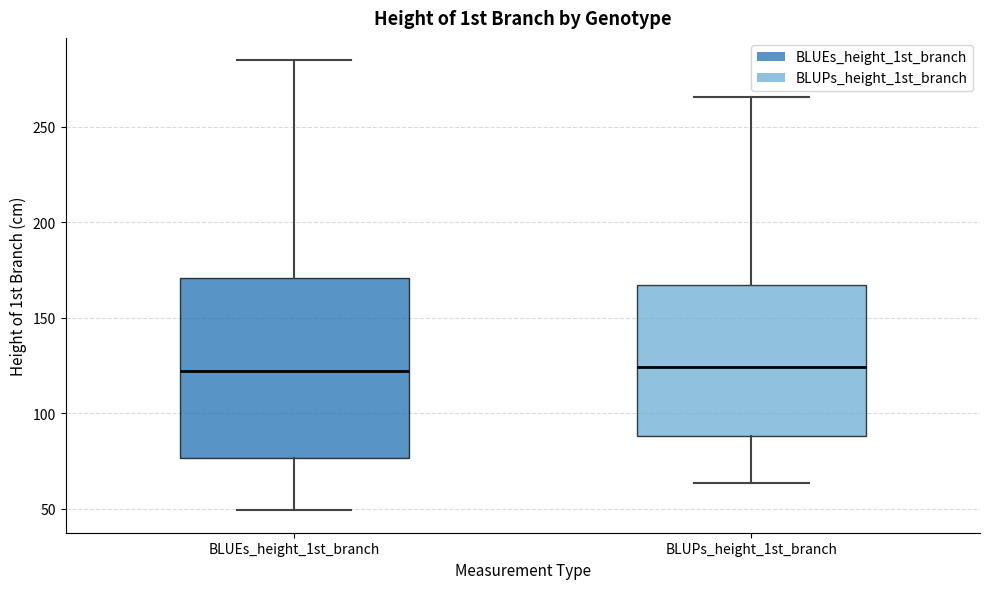

Where is the lower edge of the box for BLUEs_height_1st_branch on the y-axis? The values are not printed on the chart, so give them approximately, as read against the axis.

75